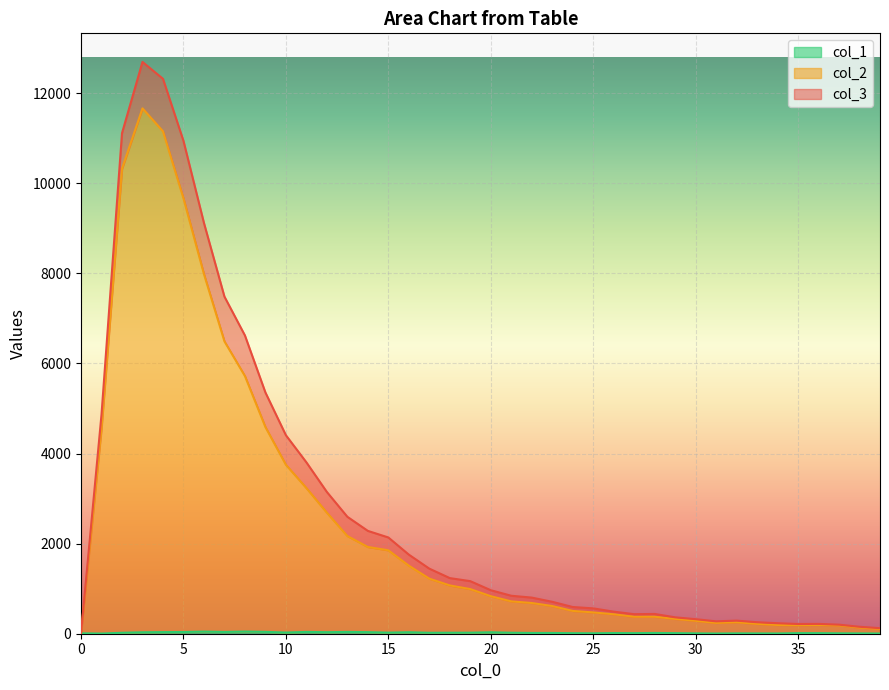

In col_1, how many points are higher than both neighbors (excluding endpoints)?

9